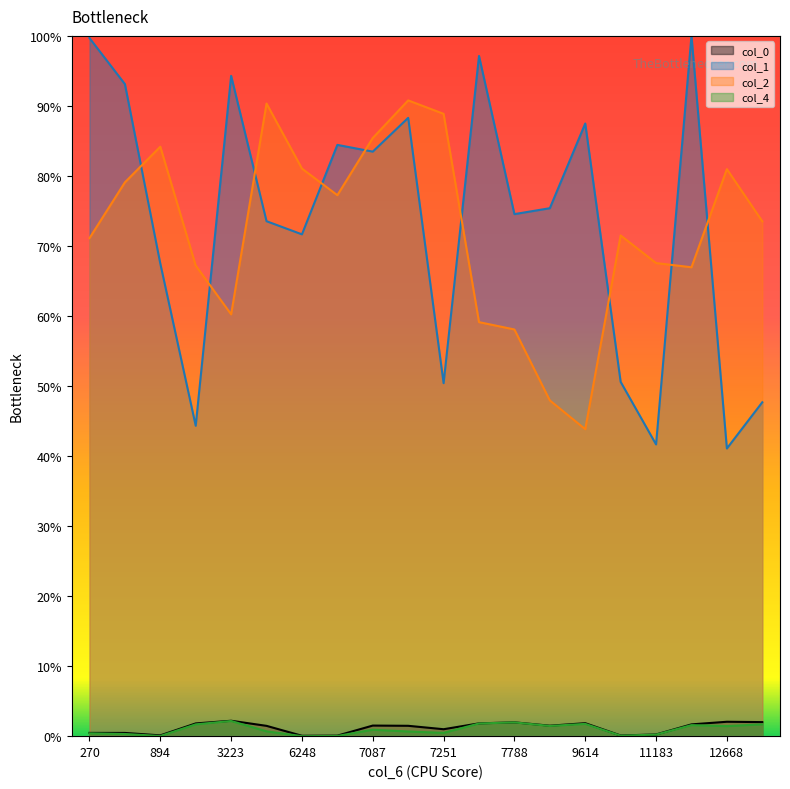

Between 7087 and 11155, which series saw the biggest shift?

col_1